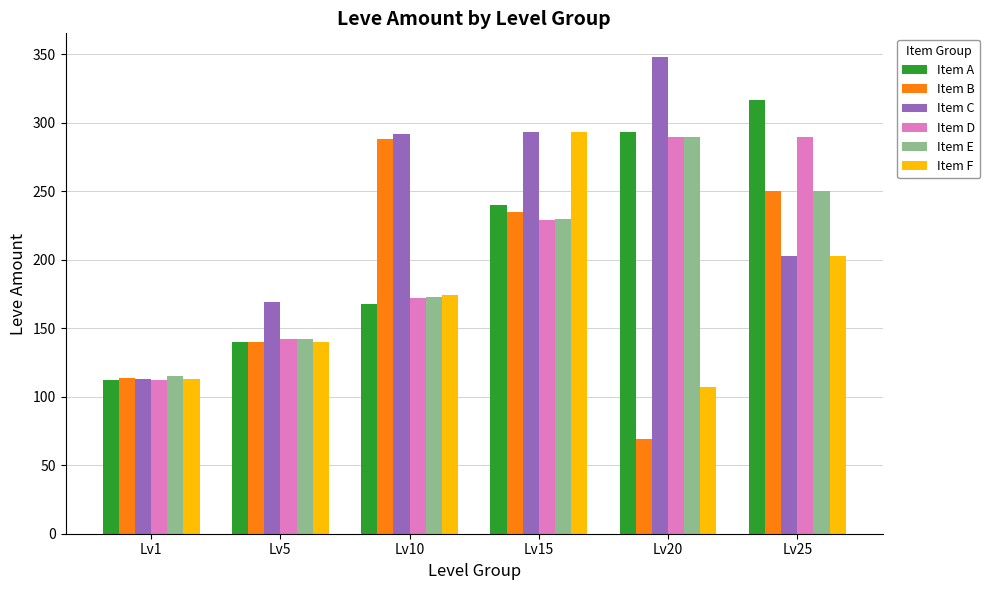

What is the spread (max minus min) of values at Lv1?

3